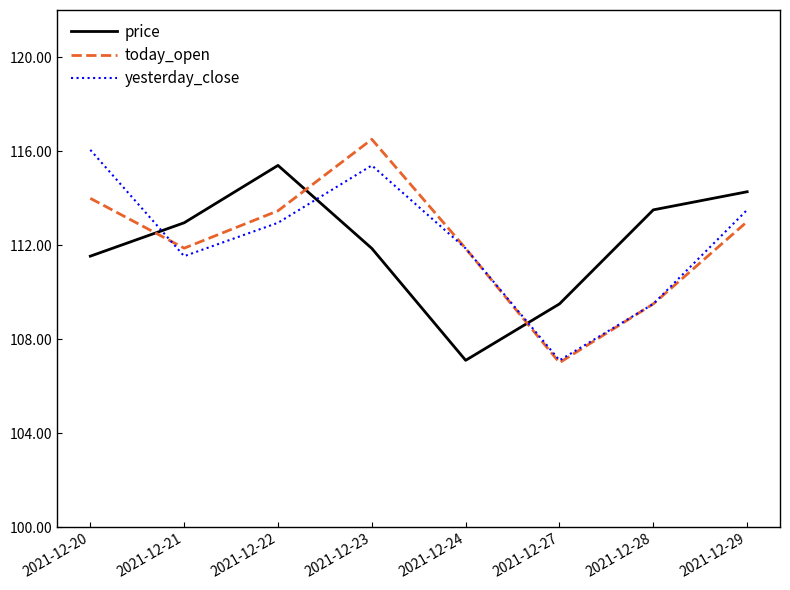

What is the difference between the highest and lowest values at 2021-12-21?

1.4